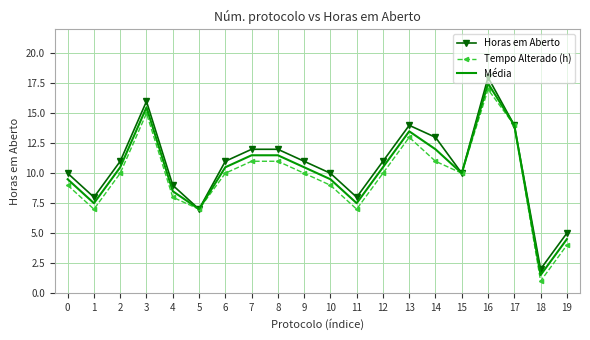

Read the Tempo Alterado (h) value at 0.

9.0